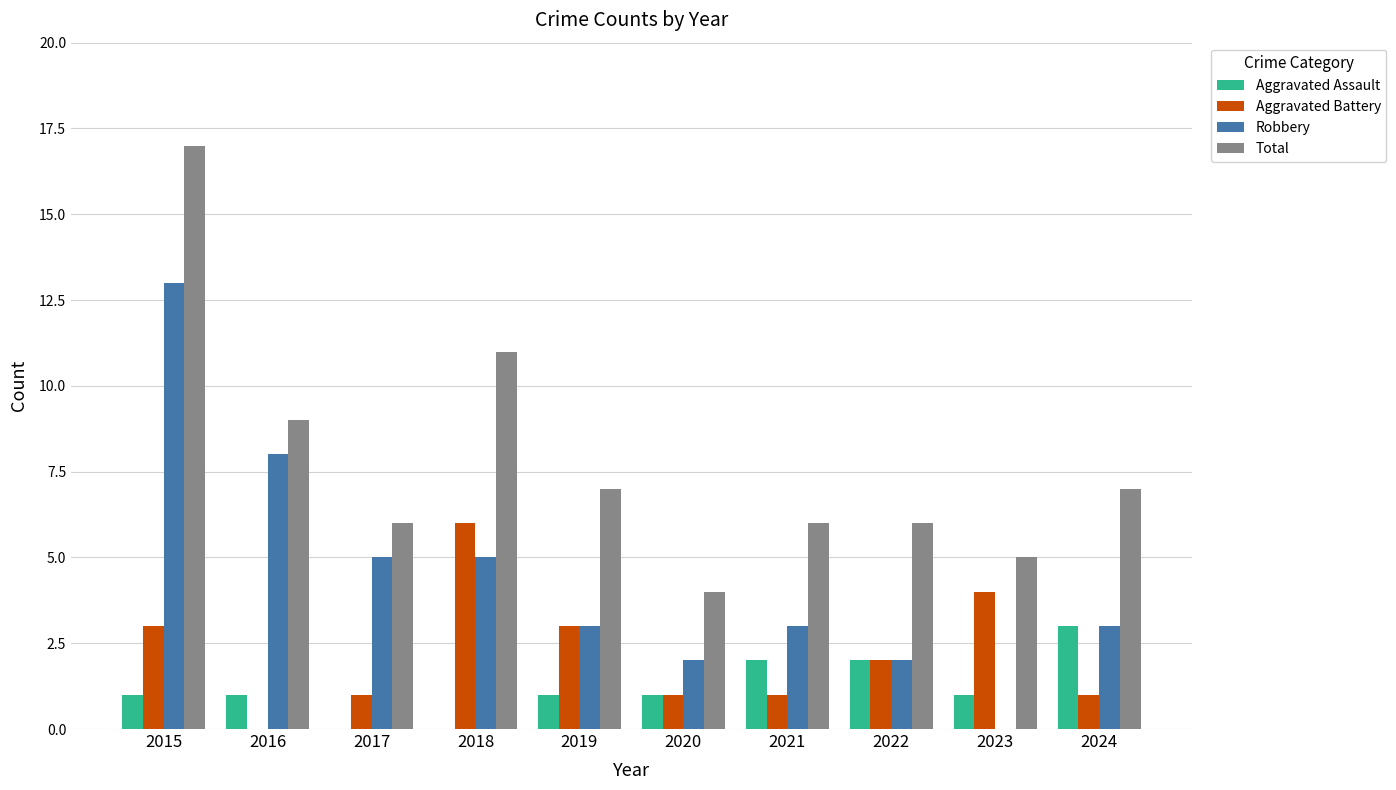

What is the total value across all series at 2024?

14